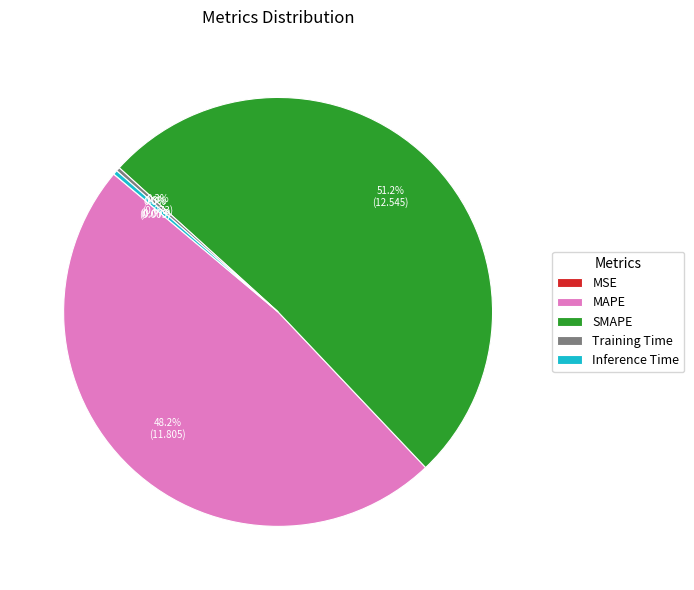

Combined, what portion of the pie is SMAPE and Training Time?

51.5%